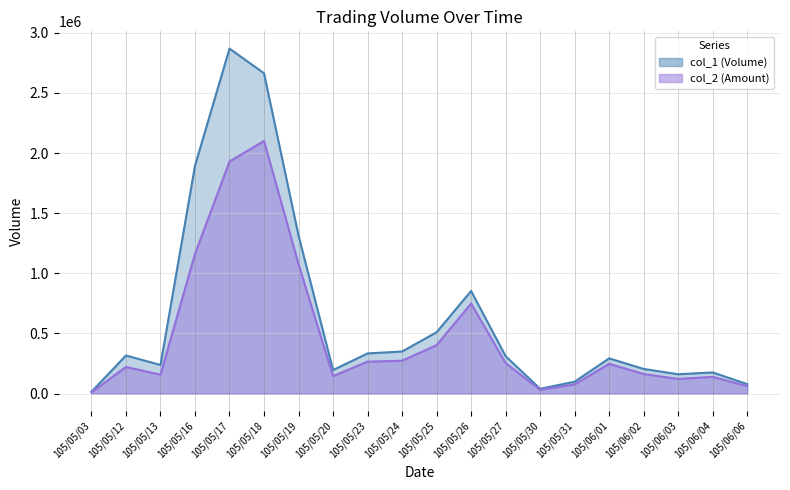

Reading right to left, transcribe all the data shown in this chart.

col_1: 79000	176000	161000	205000	293000	99000	40000	311000	853000	510000	350000	334000	196000	1314000	2663000	2868000	1894000	238000	317000	15000
col_2: 61750	139340	121850	163150	247420	76600	31600	253820	748950	402500	273490	265590	145390	1075770	2100420	1929190	1161040	157200	221660	10500